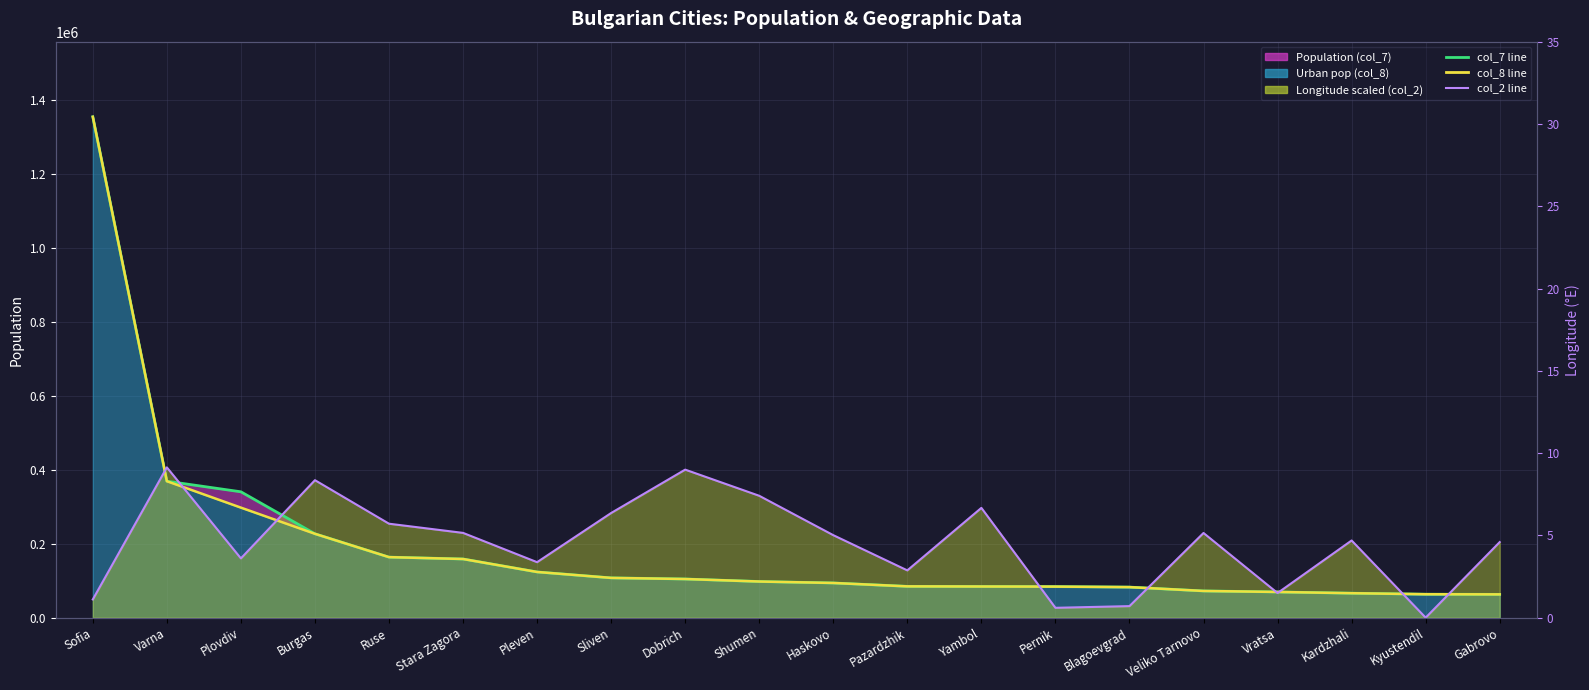

Which series has the largest range (max minus min)?

col_7 line